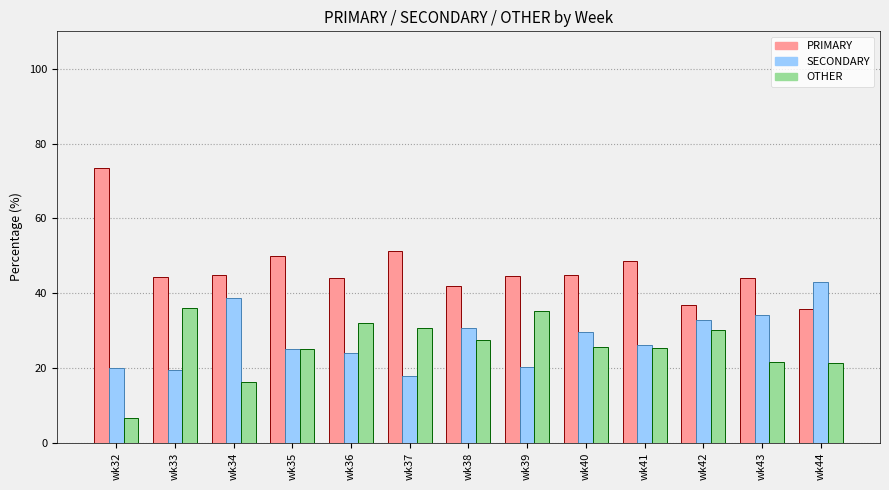

Is the value of SECONDARY at wk37 greater than the value of OTHER at wk42?

No